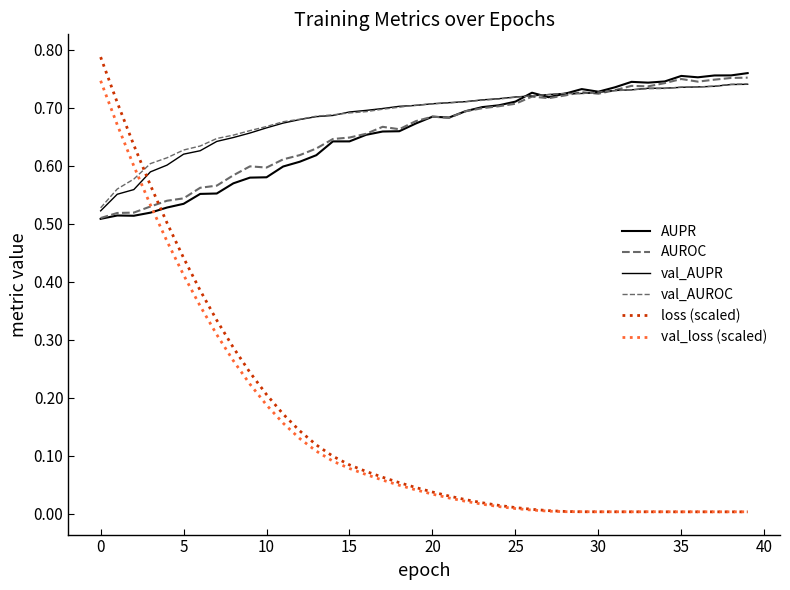

How many times do loss (scaled) and AUROC cross each other?

1